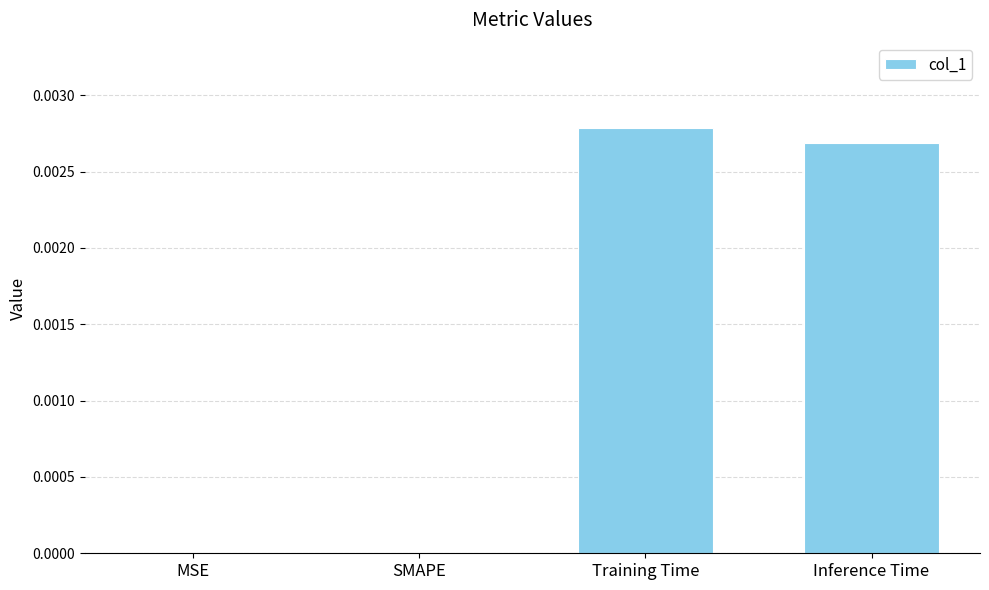

Which label corresponds to the largest value in the chart?

Training Time